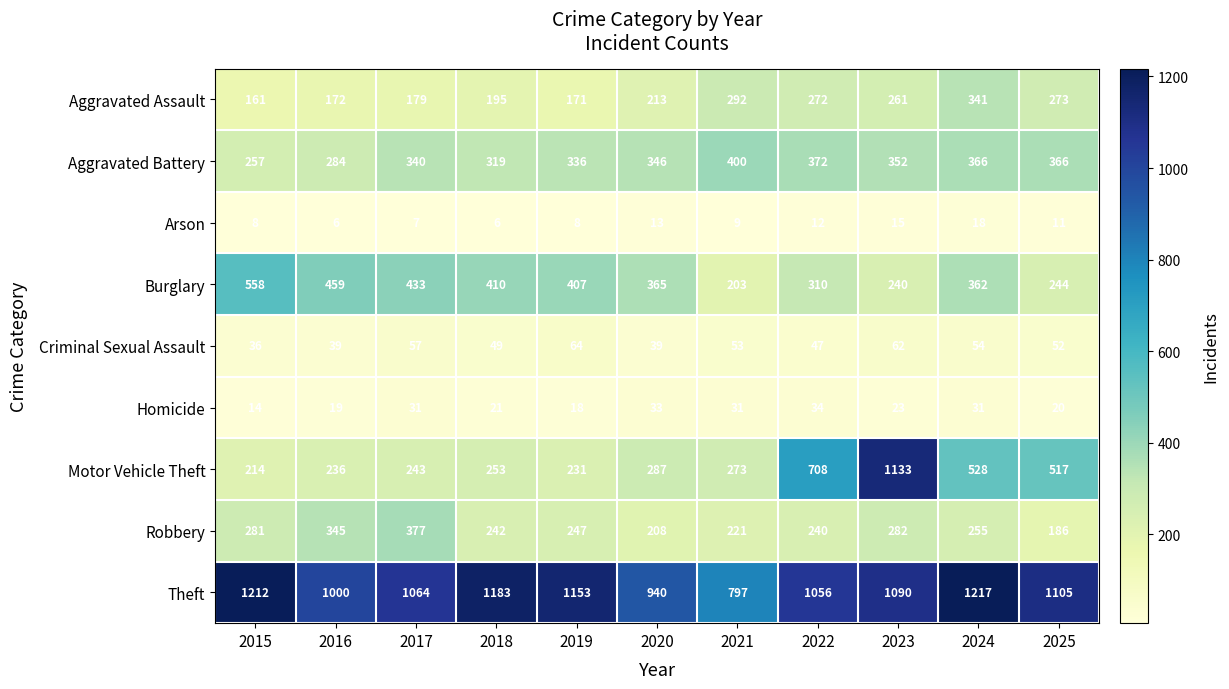

Rank the series by their maximum value, from highest to lowest.

Theft, Motor Vehicle Theft, Burglary, Aggravated Battery, Robbery, Aggravated Assault, Criminal Sexual Assault, Homicide, Arson